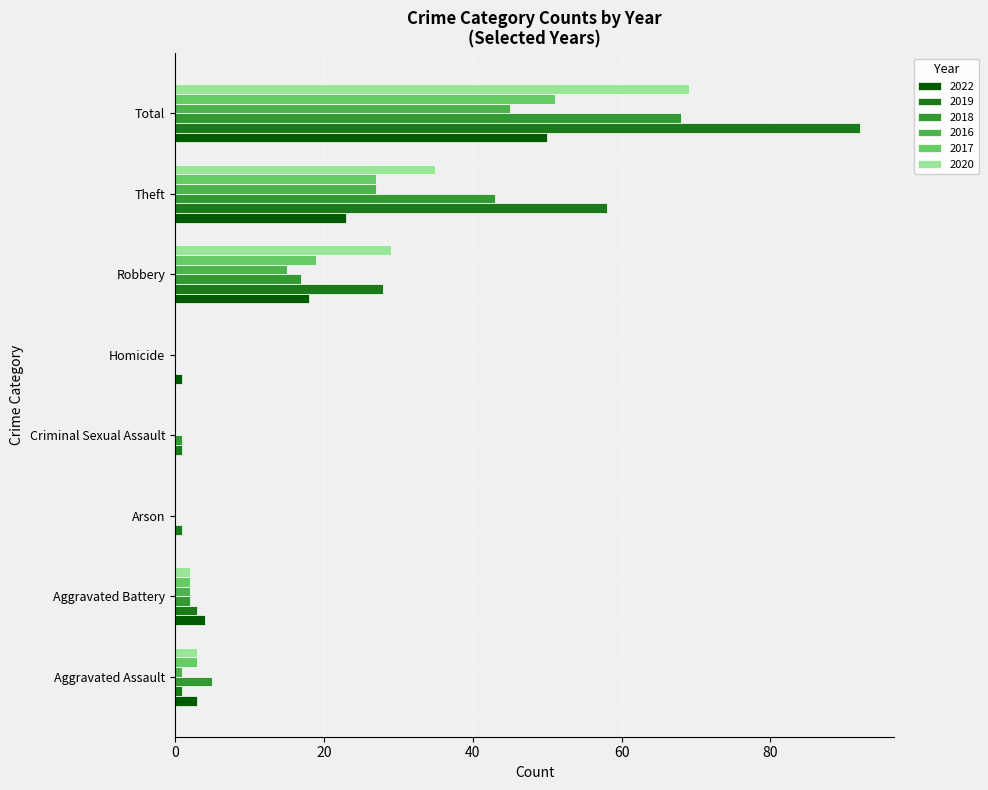

Between Aggravated Battery and Theft, which series saw the biggest shift?

2019